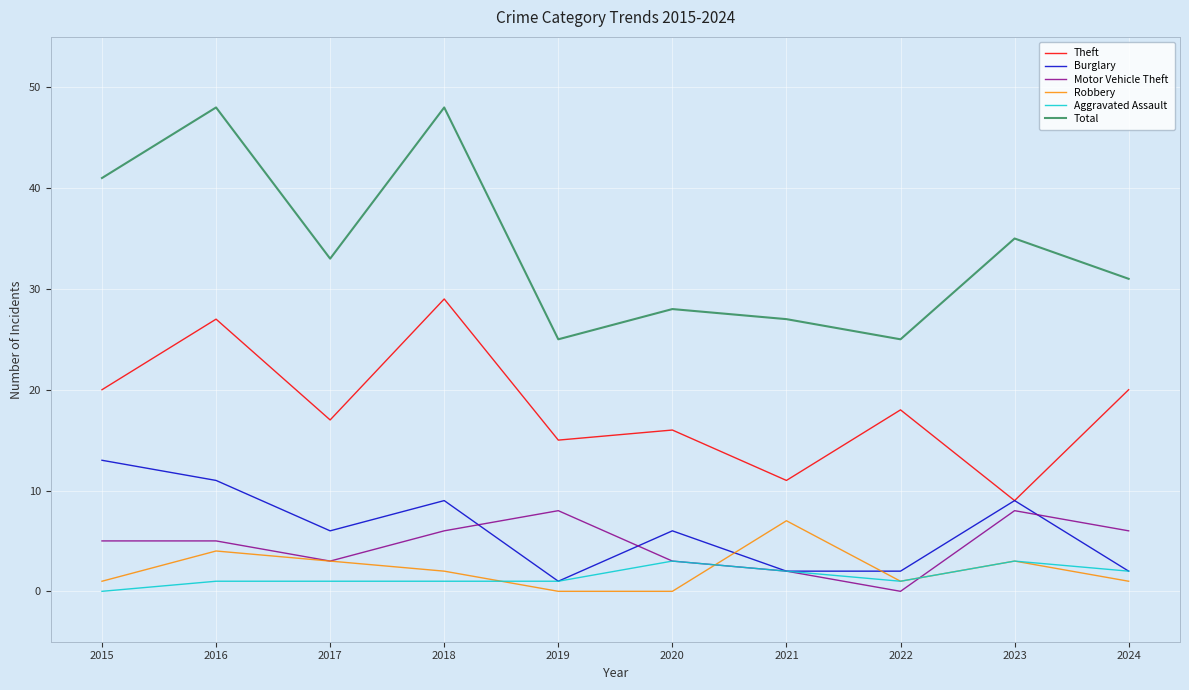

What is the difference between the maximum and second lowest values in the Aggravated Assault series?

2